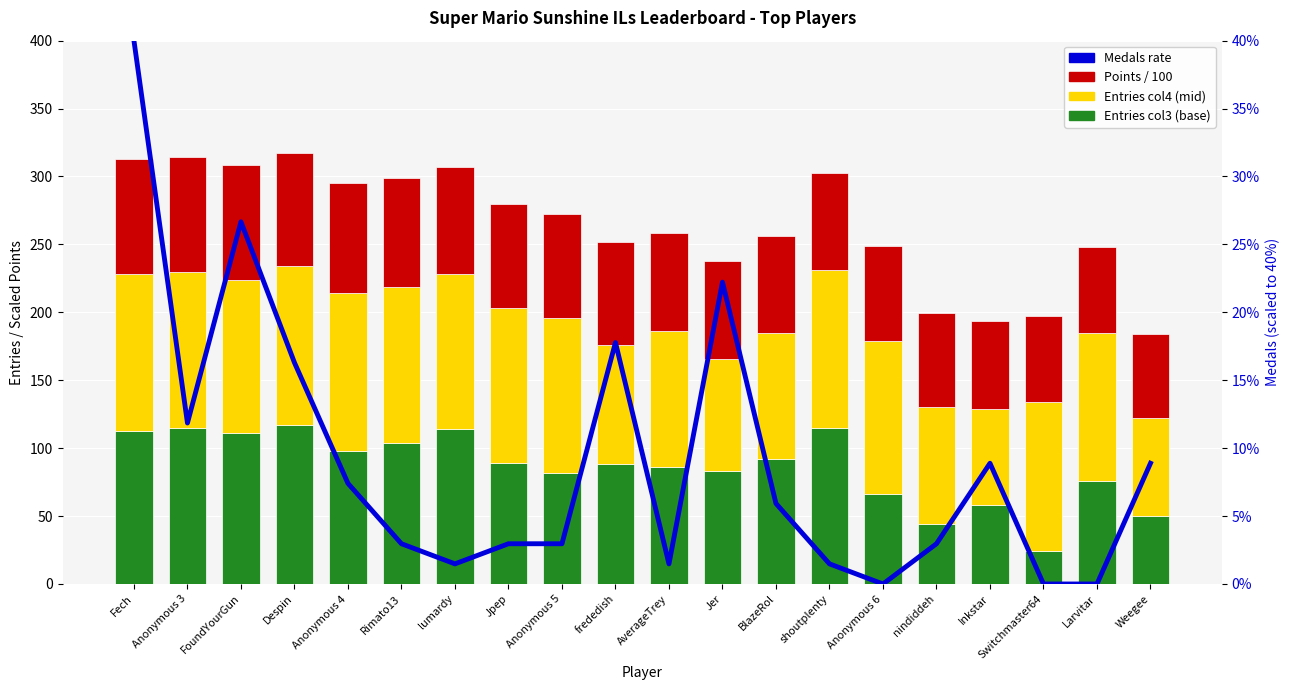

What is the difference between the maximum and minimum values in the Entries (col4) mid-bracket series?

46.0